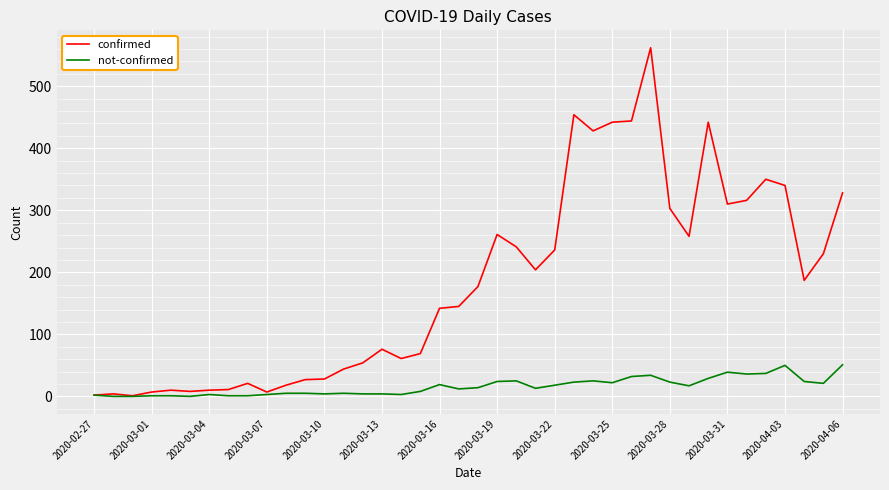

Which series has the largest total across all categories?

confirmed